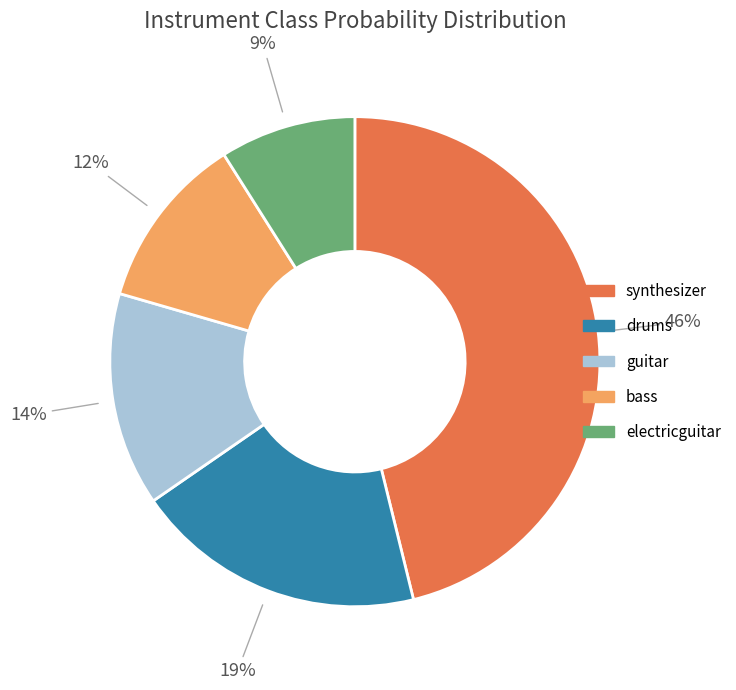

Do drums and synthesizer together represent more than half of the pie?

Yes